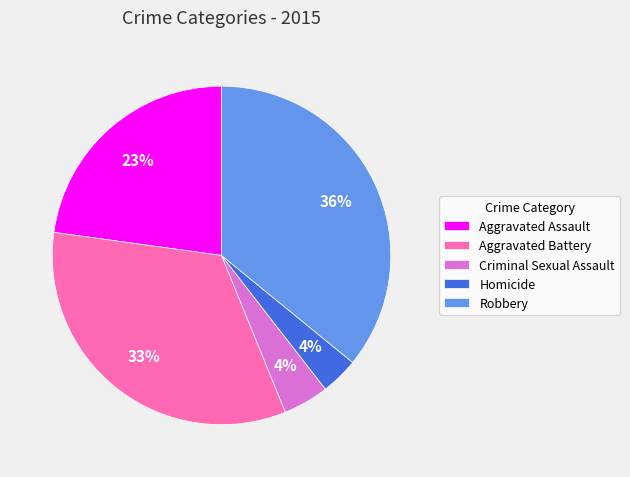

Between Homicide and Robbery, which is larger?

Robbery